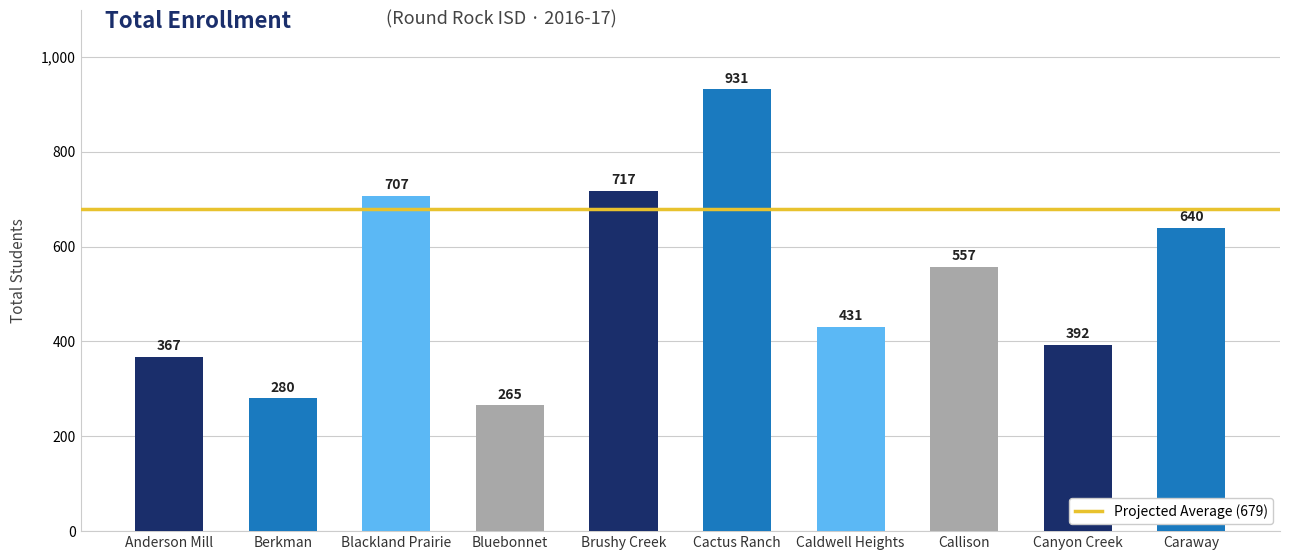

What is the label of the 6th bar from the right?

Brushy Creek